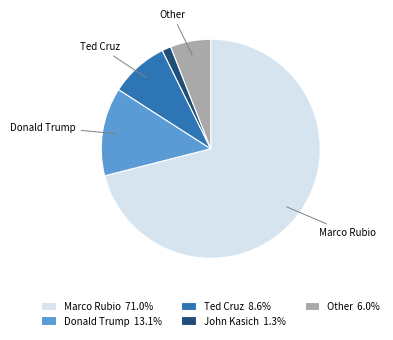

Does John Kasich represent more than half of the total?

No